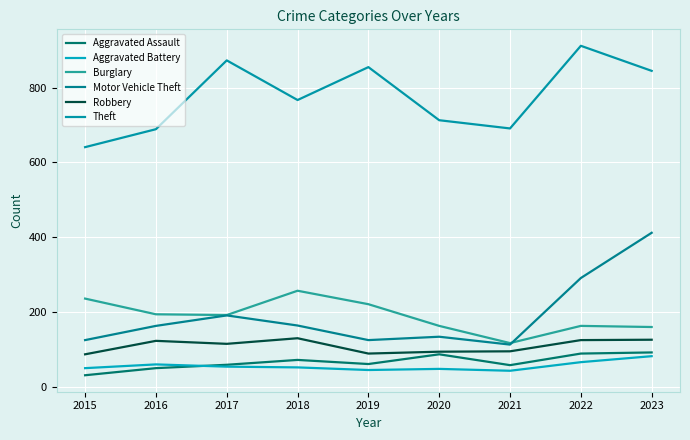

Reading right to left, list all the values displayed in this chart.

Aggravated Assault: 2023=92	2022=89	2021=58	2020=87	2019=61	2018=72	2017=59	2016=50	2015=31
Aggravated Battery: 2023=82	2022=66	2021=43	2020=48	2019=45	2018=52	2017=54	2016=60	2015=50
Burglary: 2023=160	2022=163	2021=117	2020=163	2019=221	2018=257	2017=192	2016=194	2015=236
Motor Vehicle Theft: 2023=412	2022=291	2021=113	2020=134	2019=125	2018=164	2017=191	2016=163	2015=125
Robbery: 2023=126	2022=125	2021=95	2020=94	2019=89	2018=130	2017=115	2016=123	2015=87
Theft: 2023=845	2022=912	2021=691	2020=713	2019=855	2018=767	2017=873	2016=689	2015=641